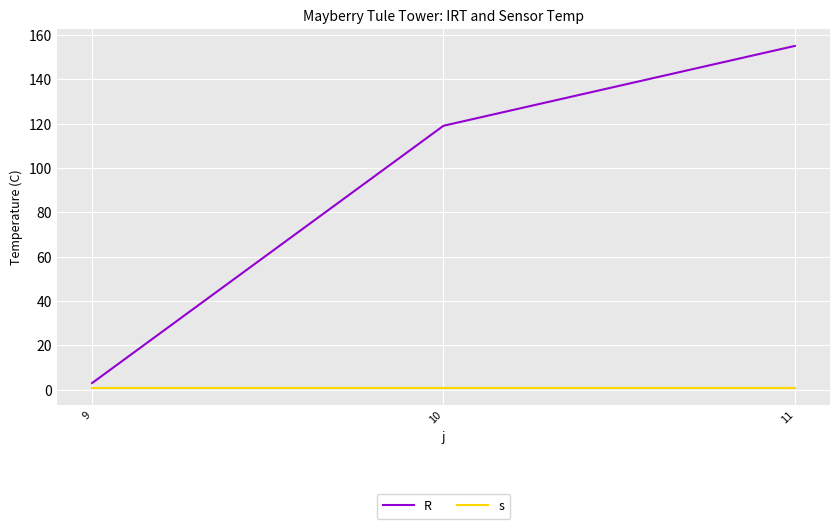

What is the difference between the R values at 9 and 10?

116